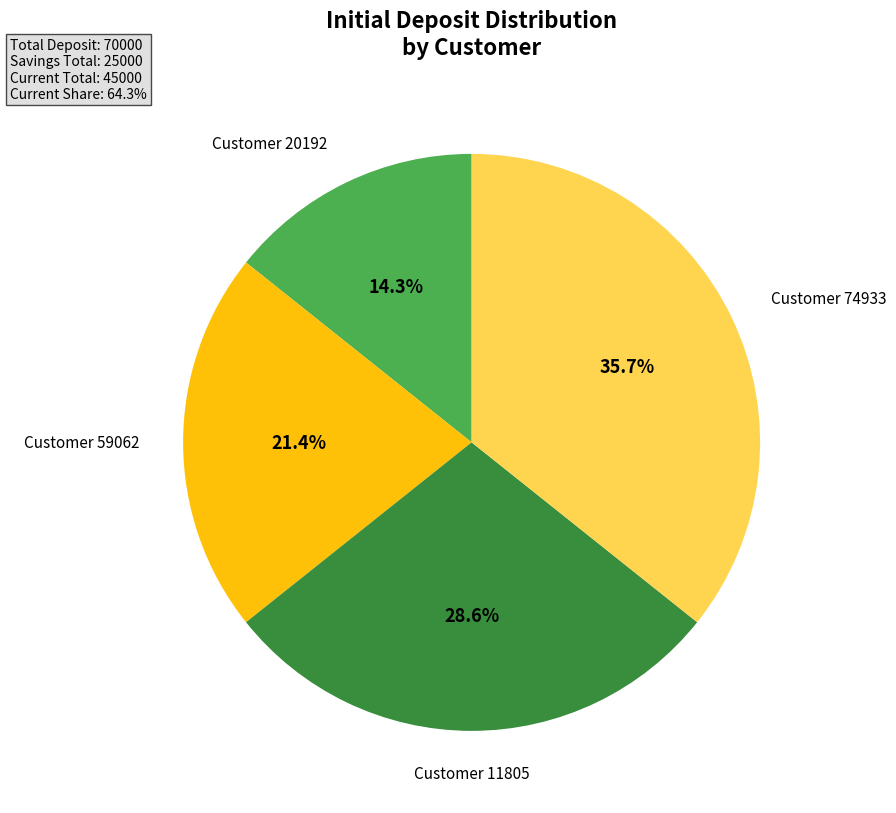

Is there a majority slice in this chart?

No